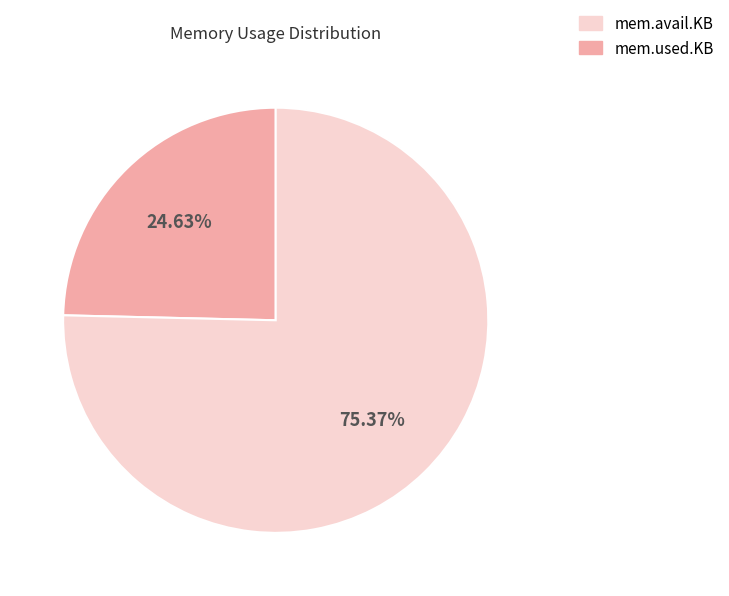

Does any single category account for the majority?

Yes